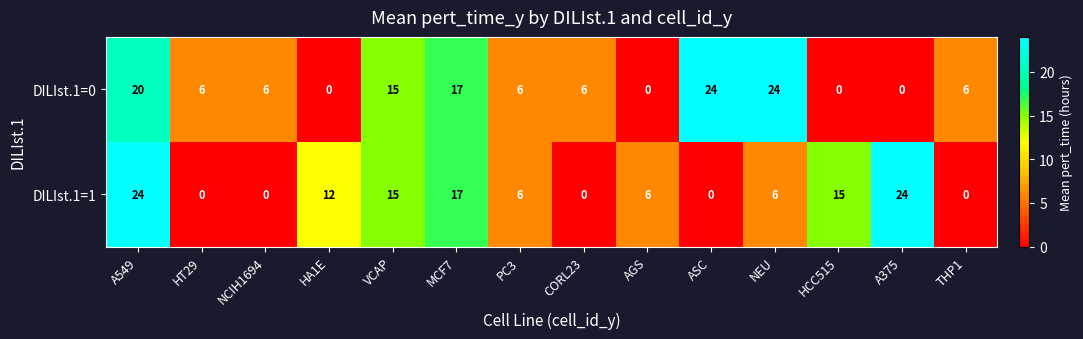

At CORL23, list the series in order from largest to smallest.

DILIst.1=0, DILIst.1=1